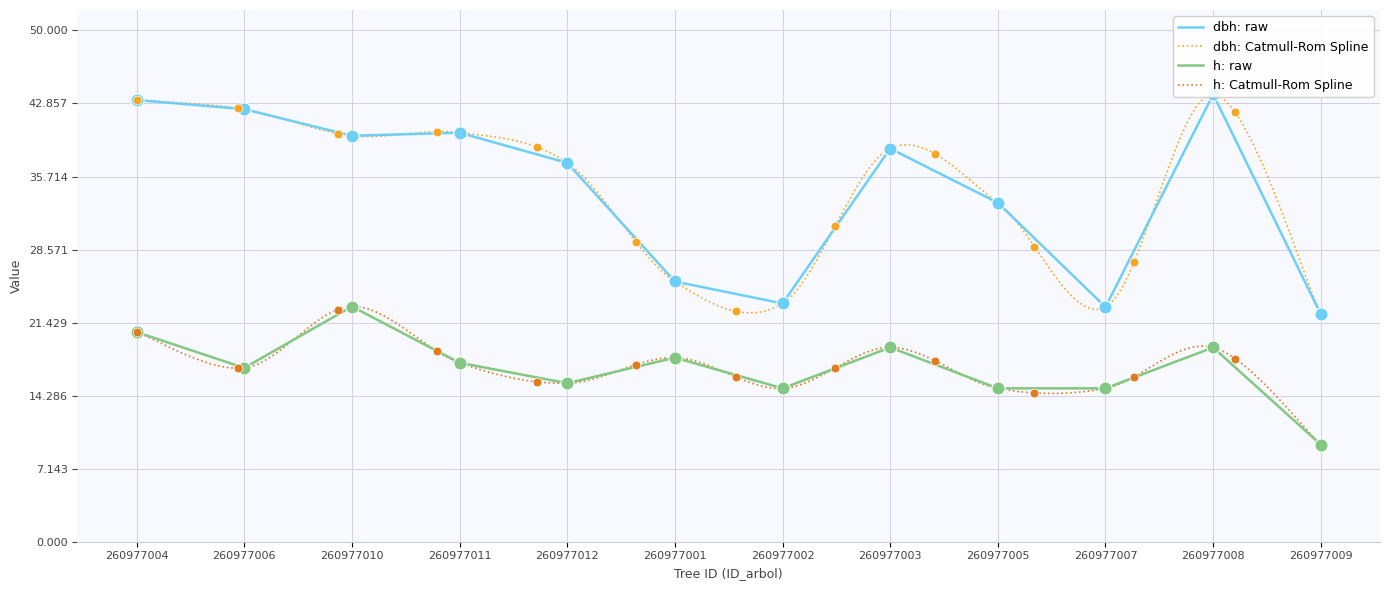

At how many categories does at least one series exceed 23?

10